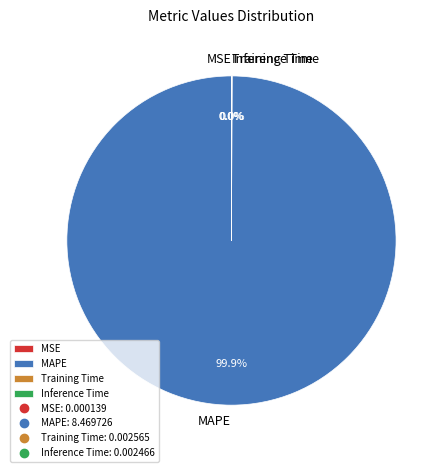

Which slice is the largest?

MAPE